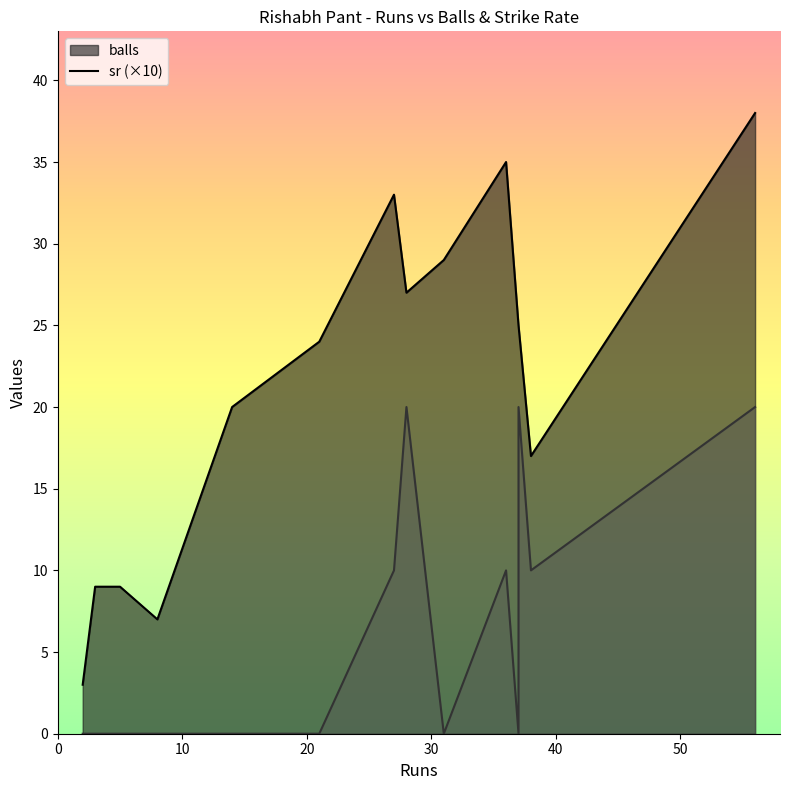

True or false: sr and balls cross at least once.

False